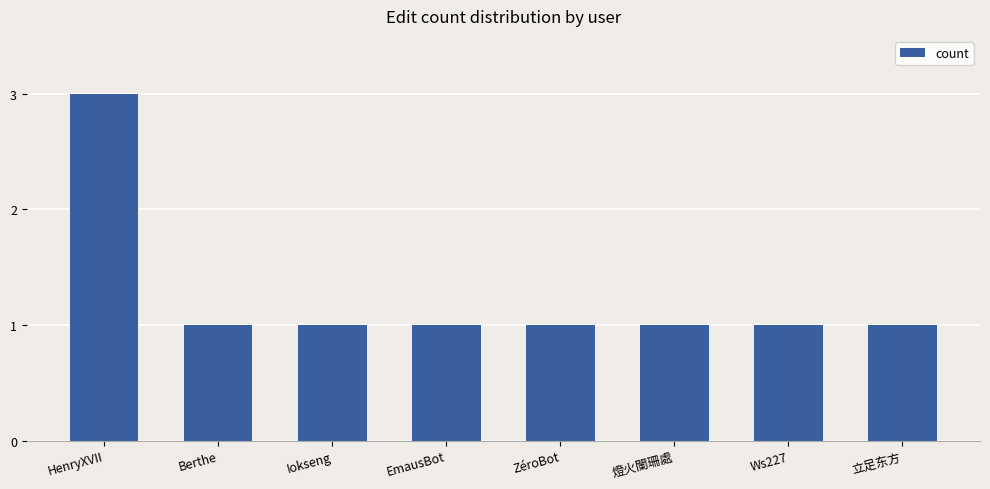

True or false: the data shows 0 at Berthe.

False